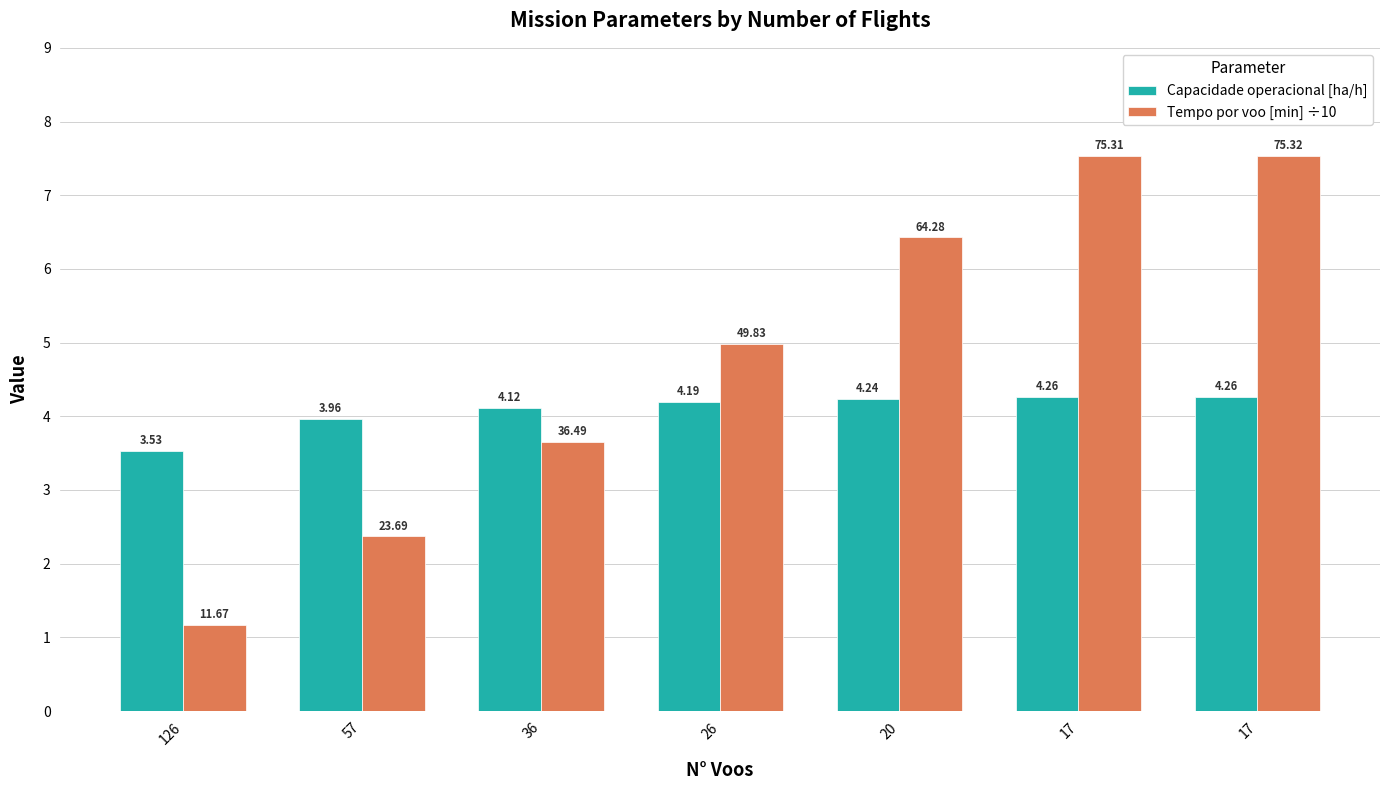

Rank the series by their maximum value, from highest to lowest.

Tempo por voo [min] ÷10, Capacidade operacional [ha/h]